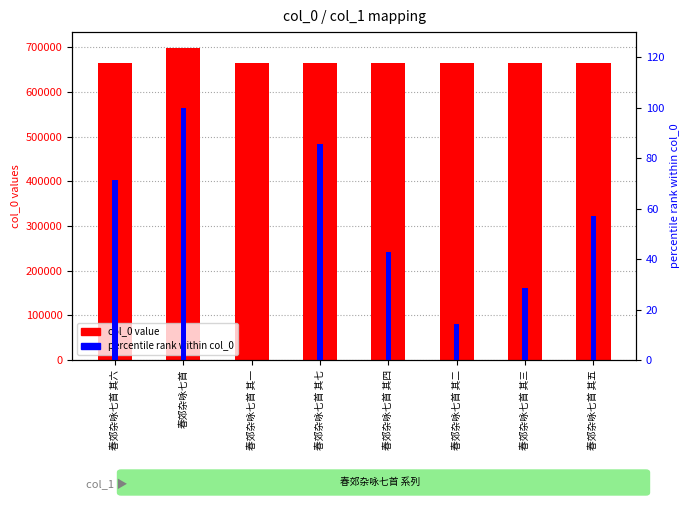

The col_0 series shows 664924.0 at 春郊杂咏七首 其三. True or false?

True